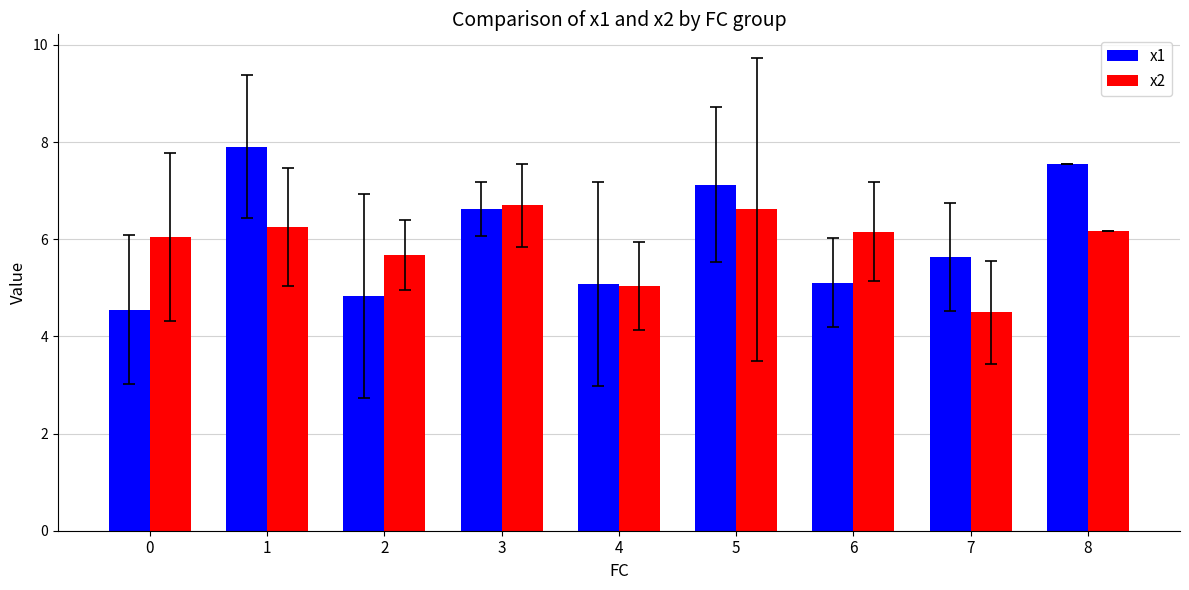

Is it true that x1 equals 7.1 at 5?

True